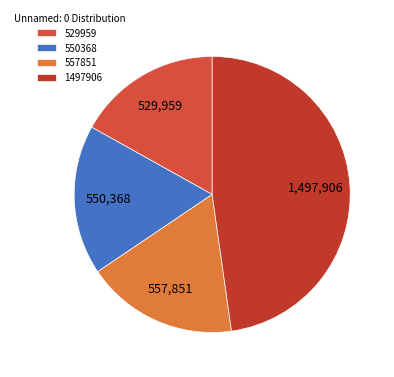

Approximately how many times larger is the value at 550368 compared to 529959?

1.0